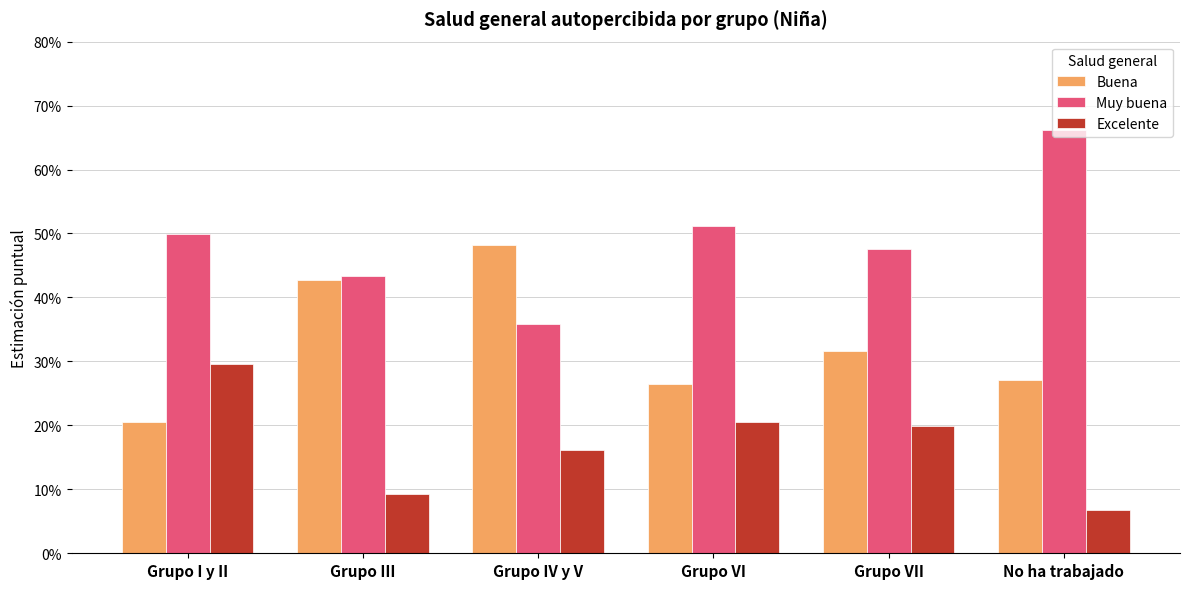

What is the label of the 1st bar from the right?

No ha trabajado